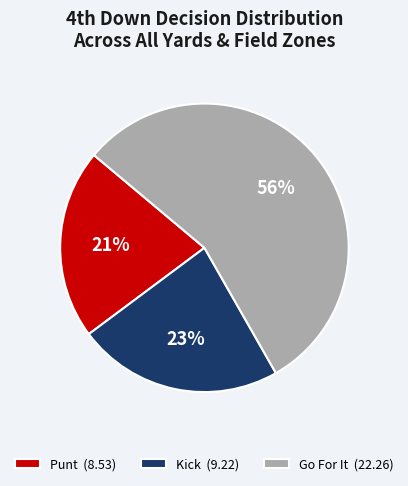

Do Kick (9.22) and Go For It (22.26) together represent more than half of the pie?

Yes